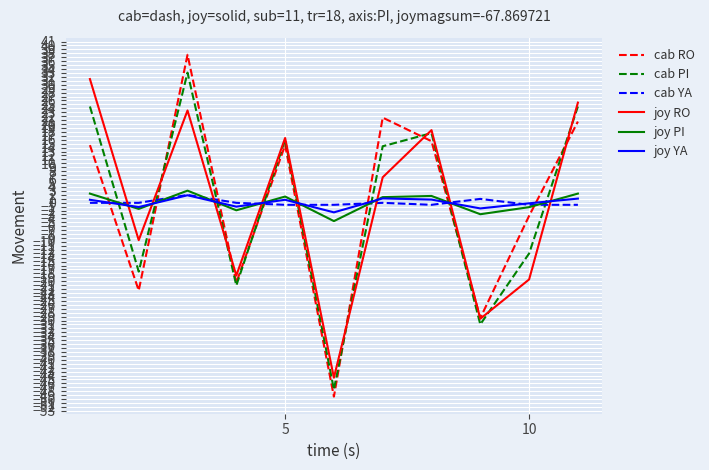

Is this an area chart (filled region under the line)?

No